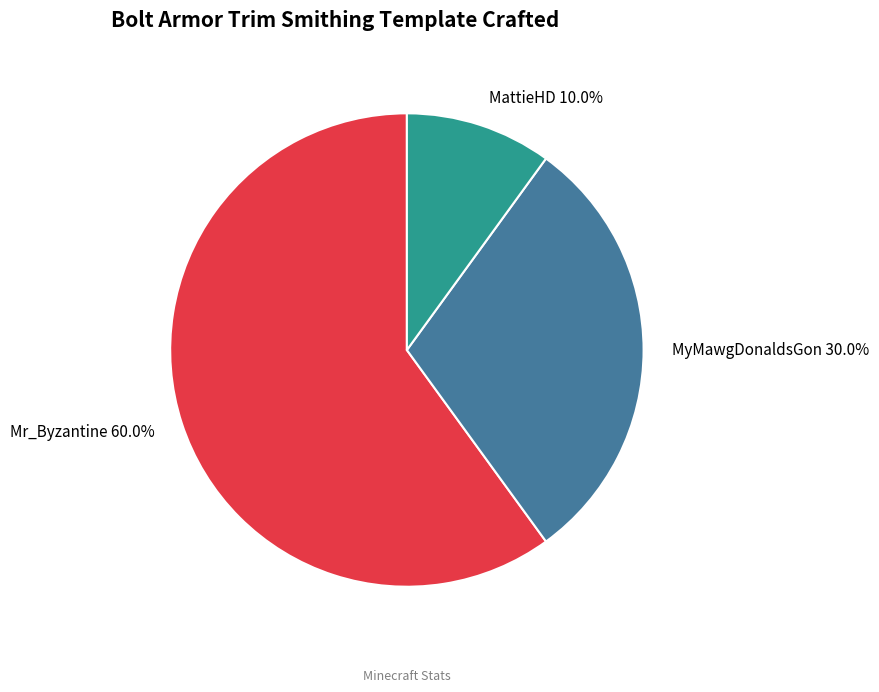

Is it true that MattieHD is 10% of the pie?

True